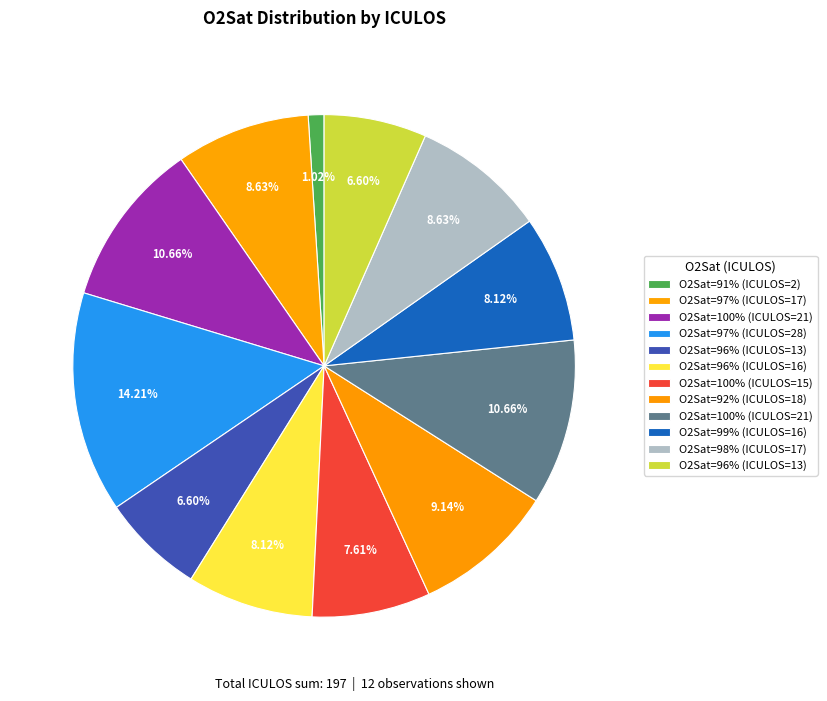

Which slice is the largest?

97%